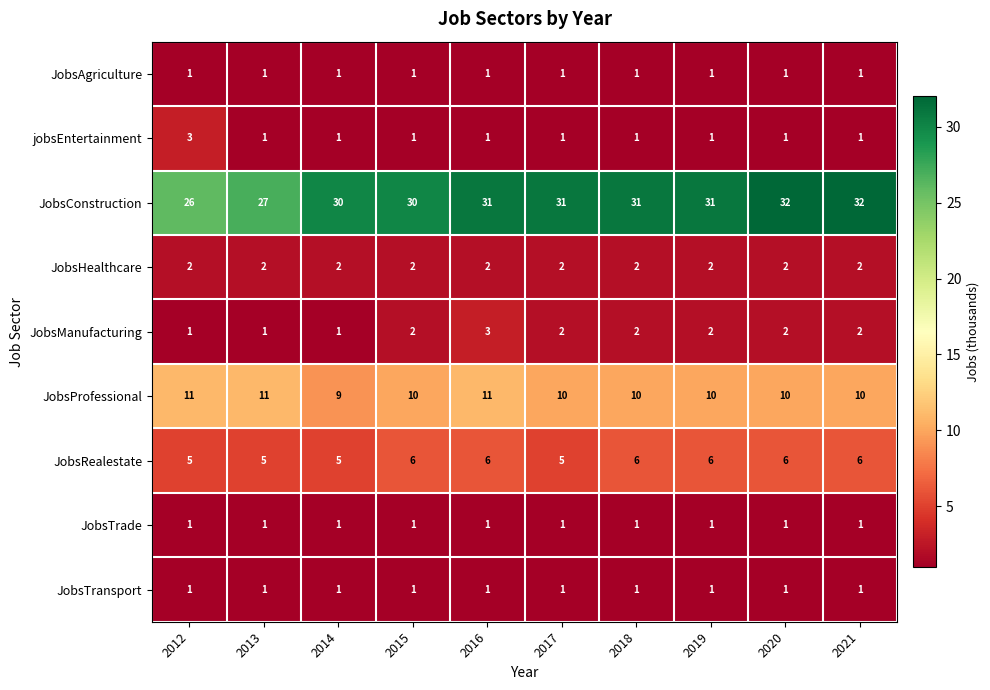

At how many categories does at least one series exceed 28?

8